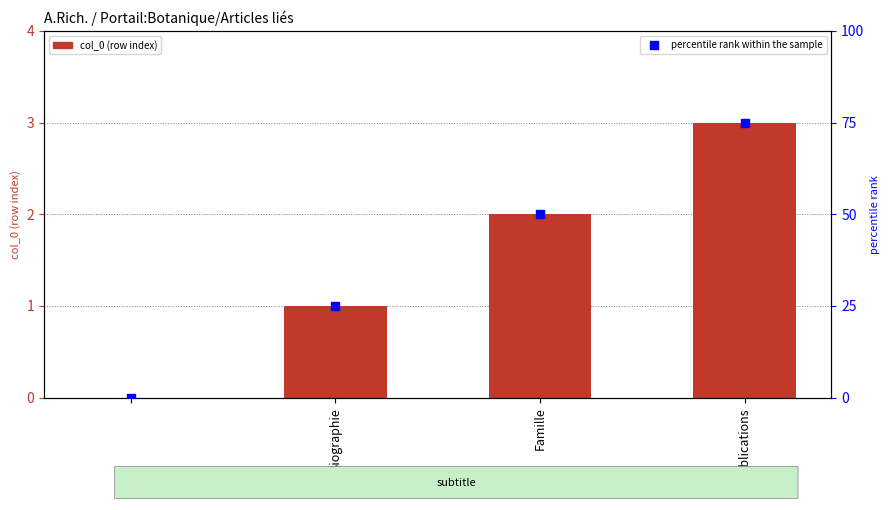

What are all the series names shown in the legend?

col_0, percentile rank within the sample